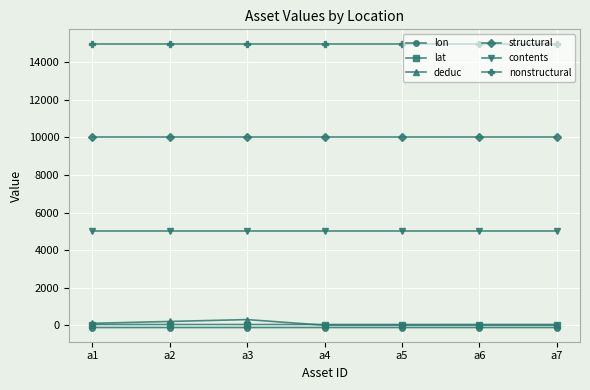

What is the sum of all lat values?

266.6